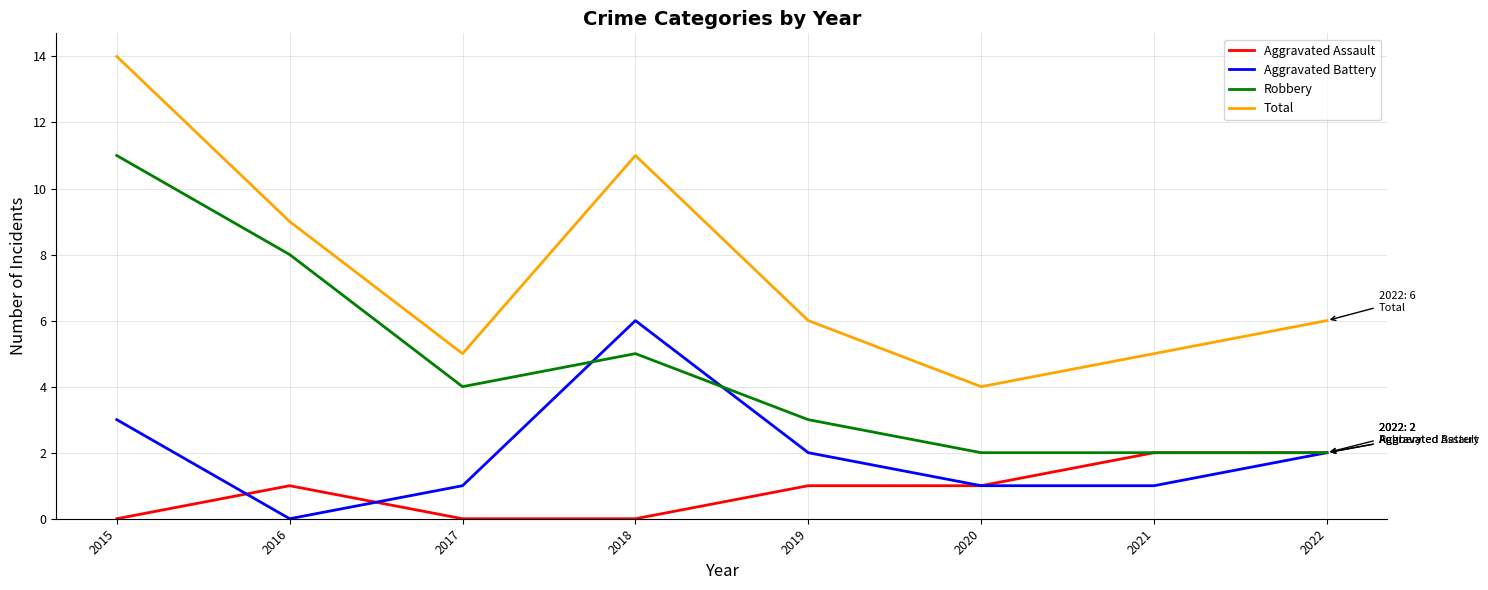

At 2015, list the series in order from smallest to largest.

Aggravated Assault, Aggravated Battery, Robbery, Total